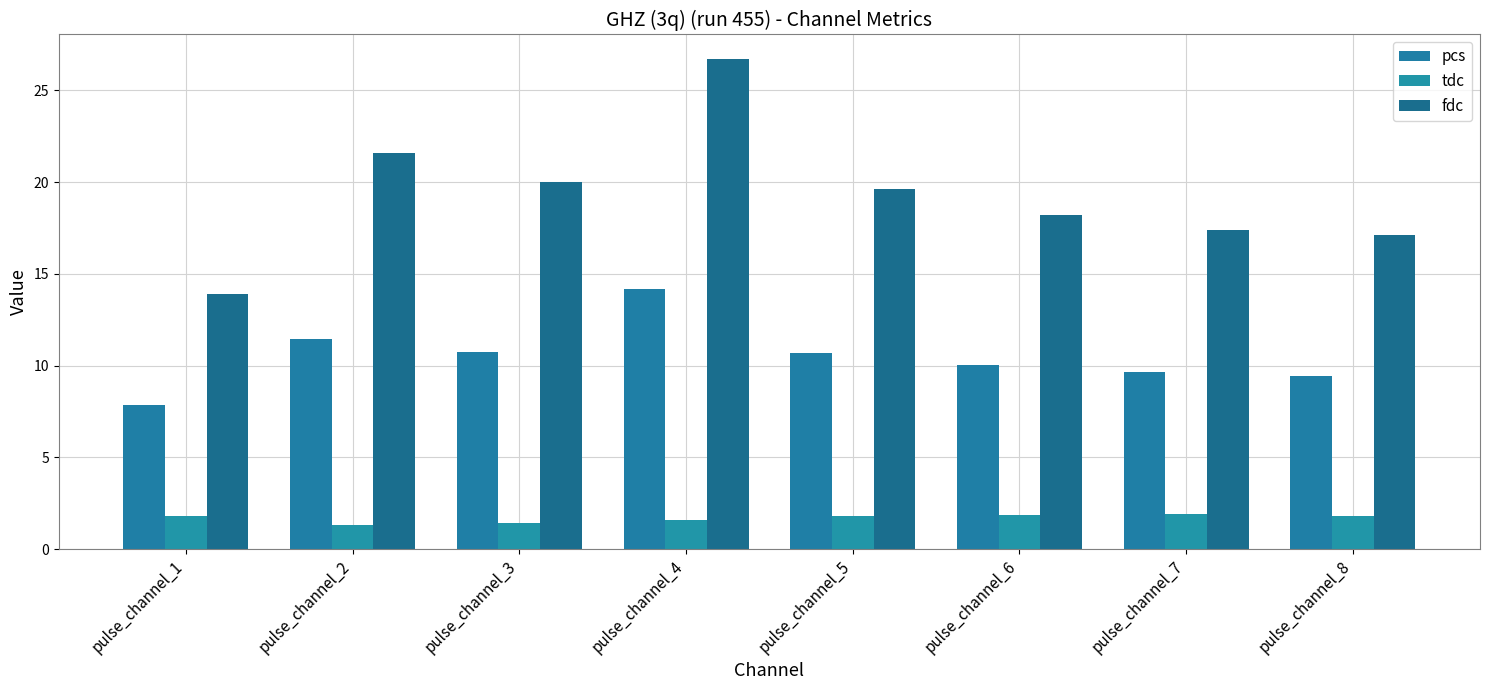

How many bars are there in each group?

3